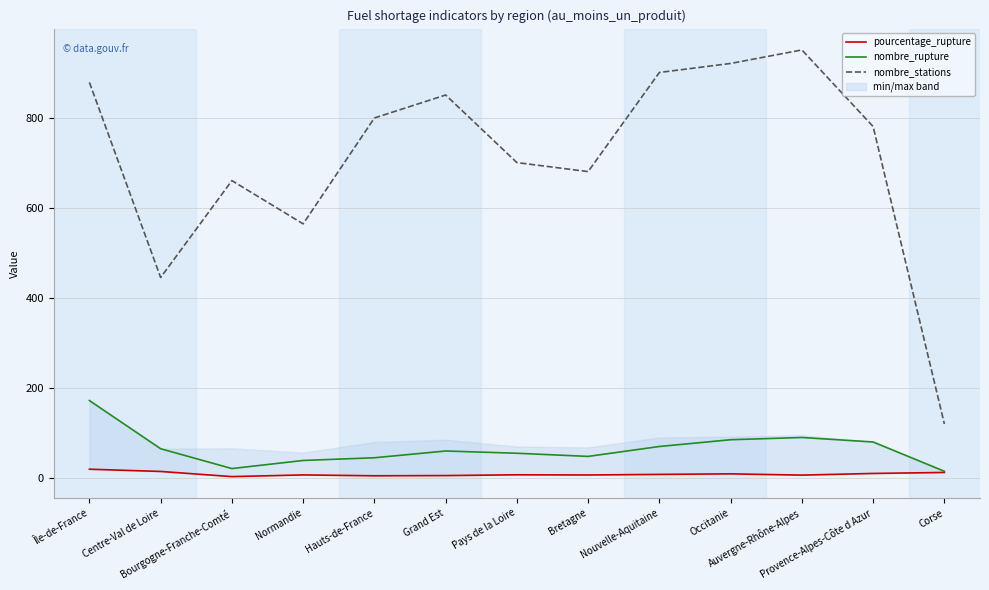

What is the maximum value for pourcentage_rupture?

19.6